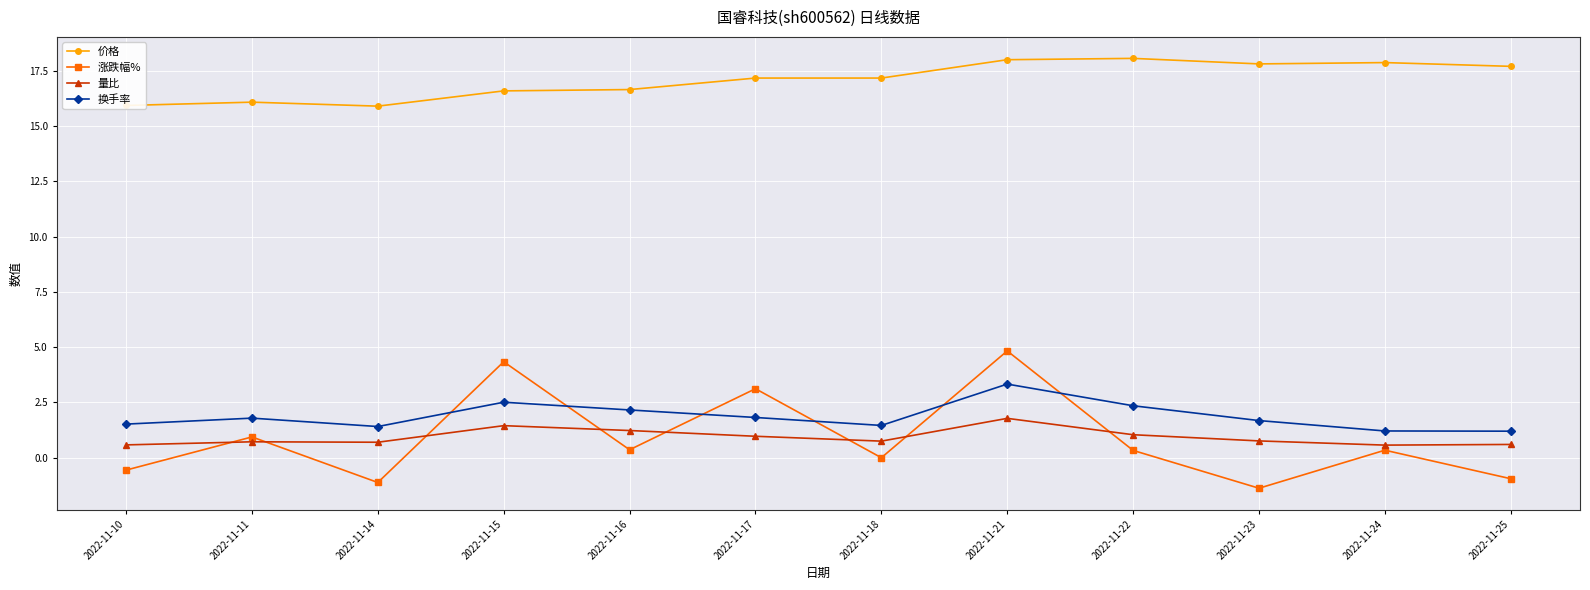

At which category does the chart reach its minimum across all series?

2022-11-23